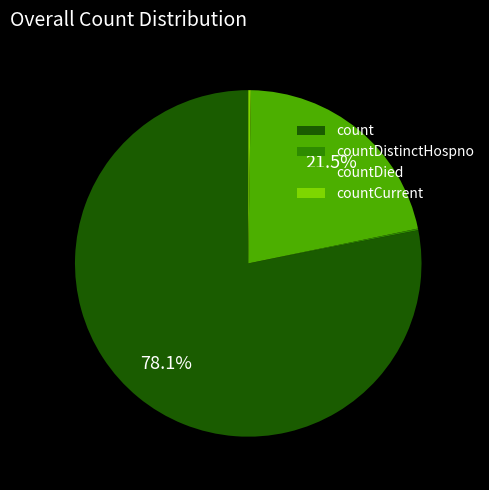

What is the ratio of the value at countDied to the value at count?

0.3